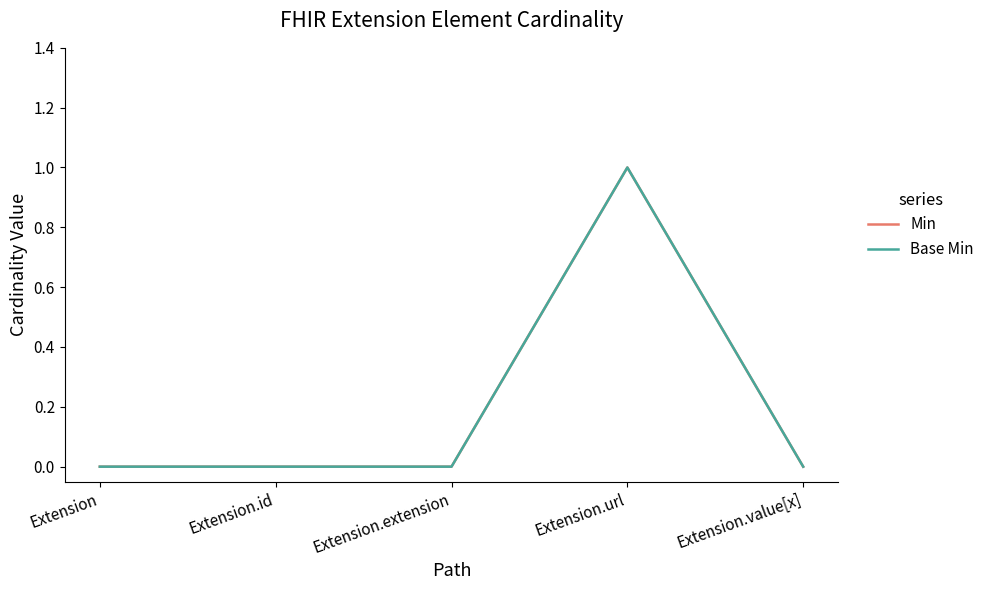

Does the chart have visible grid lines?

No